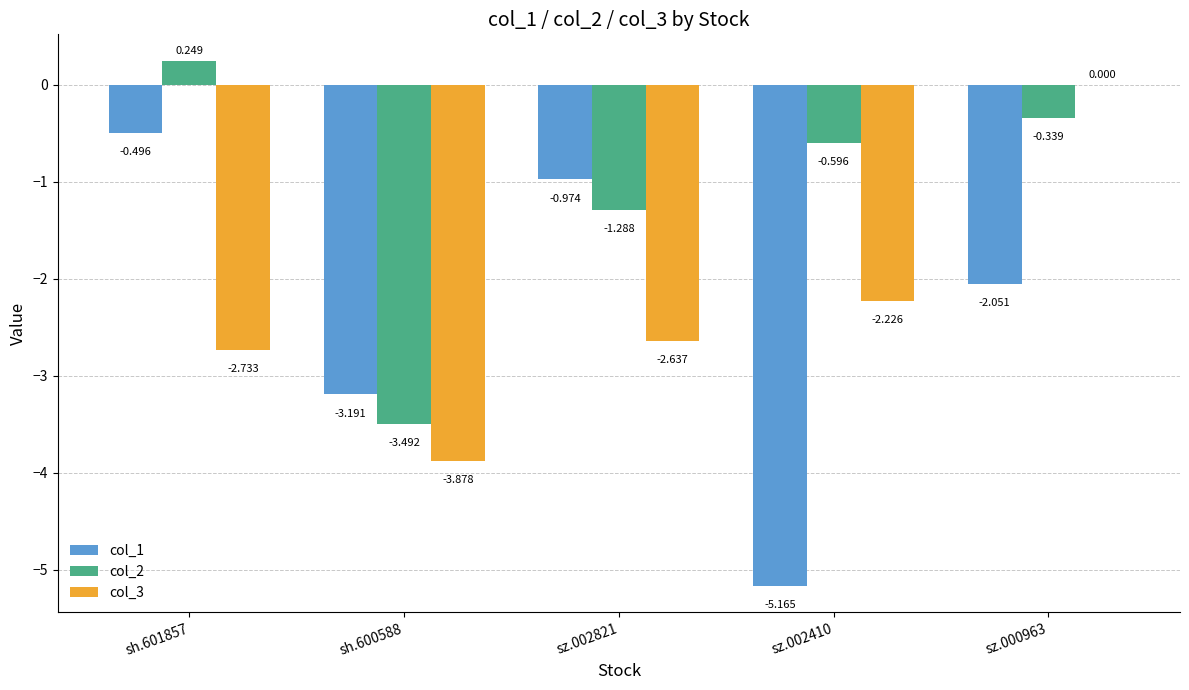

How many series are shown in this chart?

3